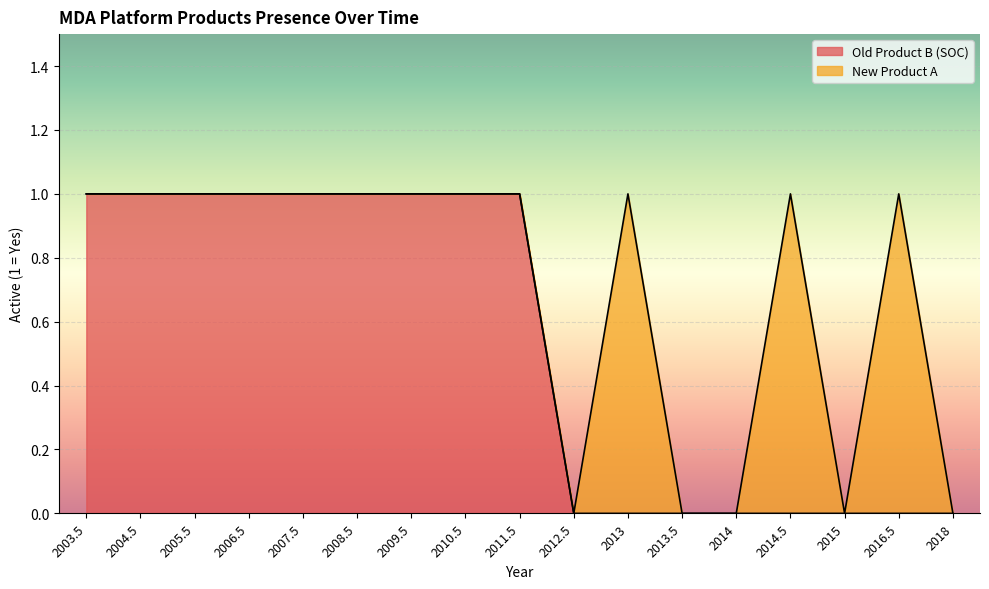

How many values are between 0 and 1?

17